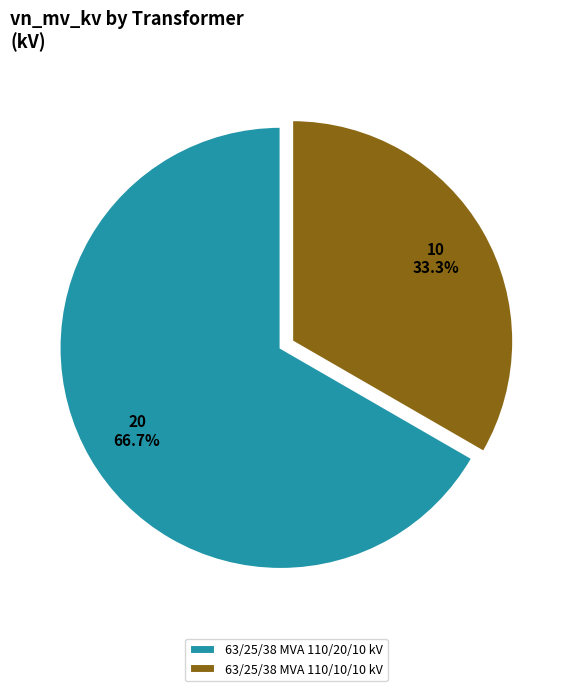

Which slice is the largest?

63/25/38 MVA 110/20/10 kV